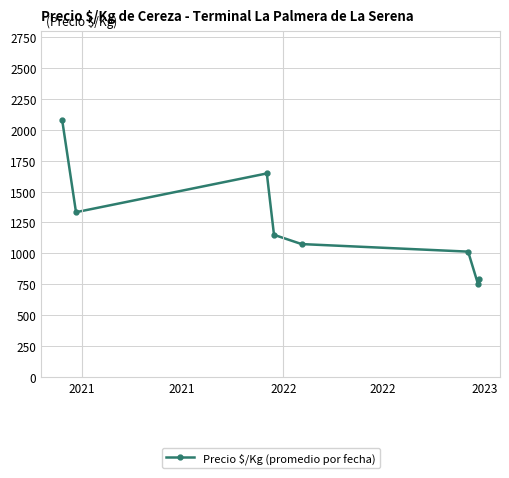

What is the difference between the maximum and minimum values?

1327.7